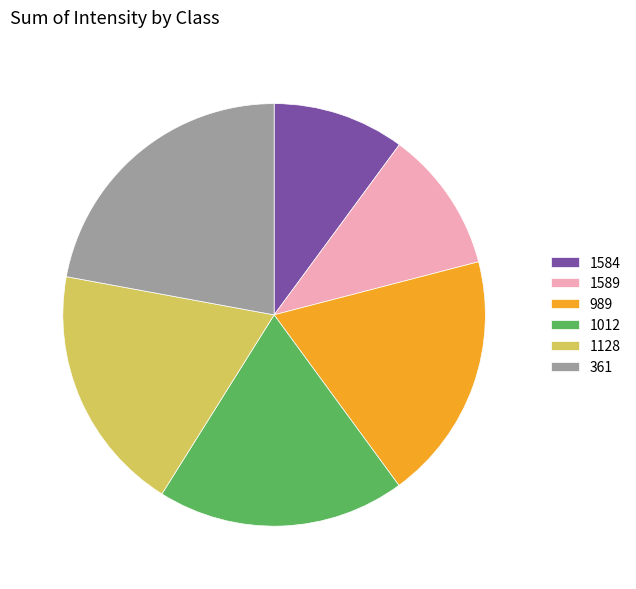

Which has a higher value, 1589 or 989?

989